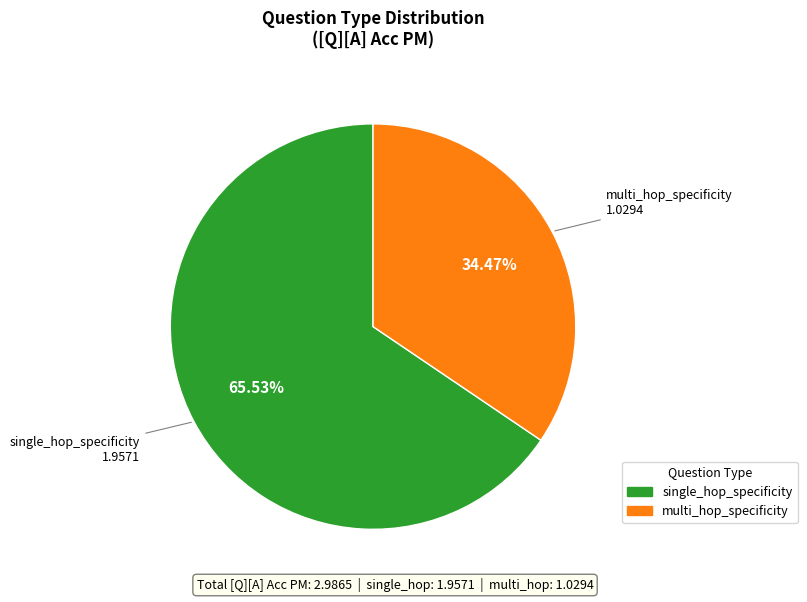

What is the ratio of the value at multi_hop_specificity to the value at single_hop_specificity?

0.5